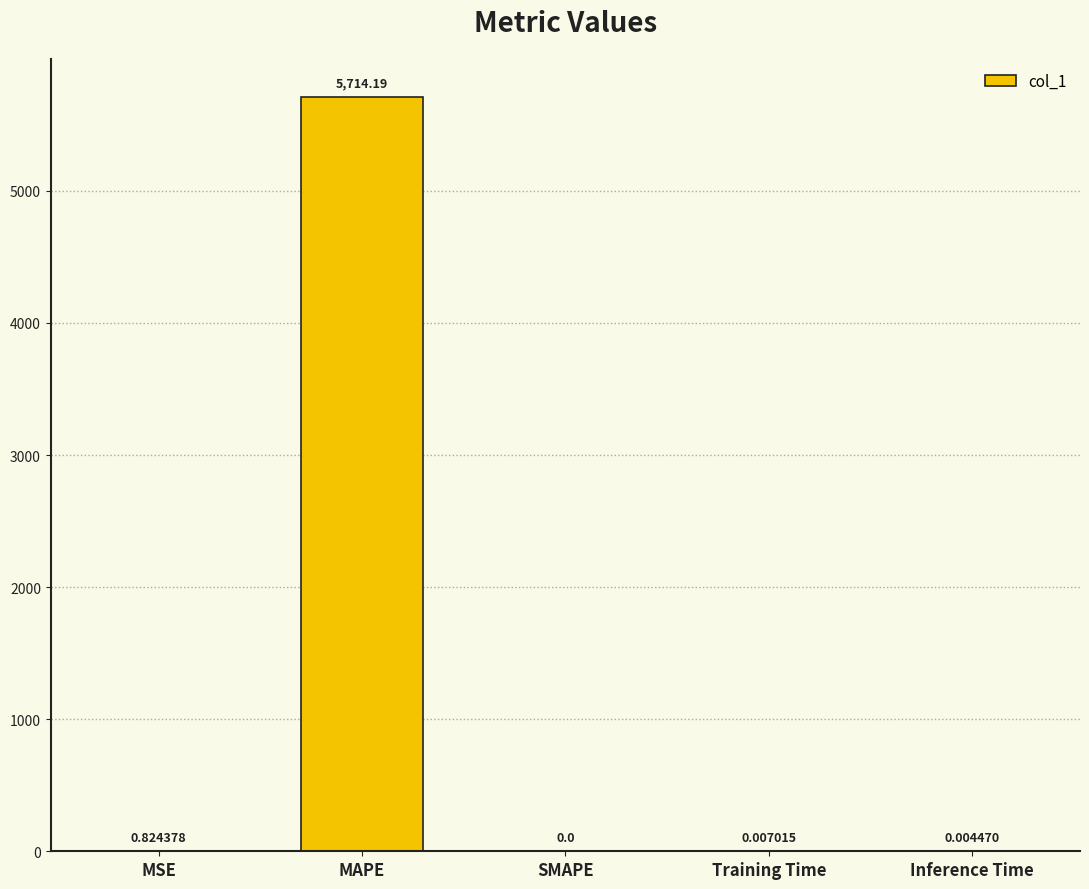

Between Training Time and MAPE, which is larger?

MAPE